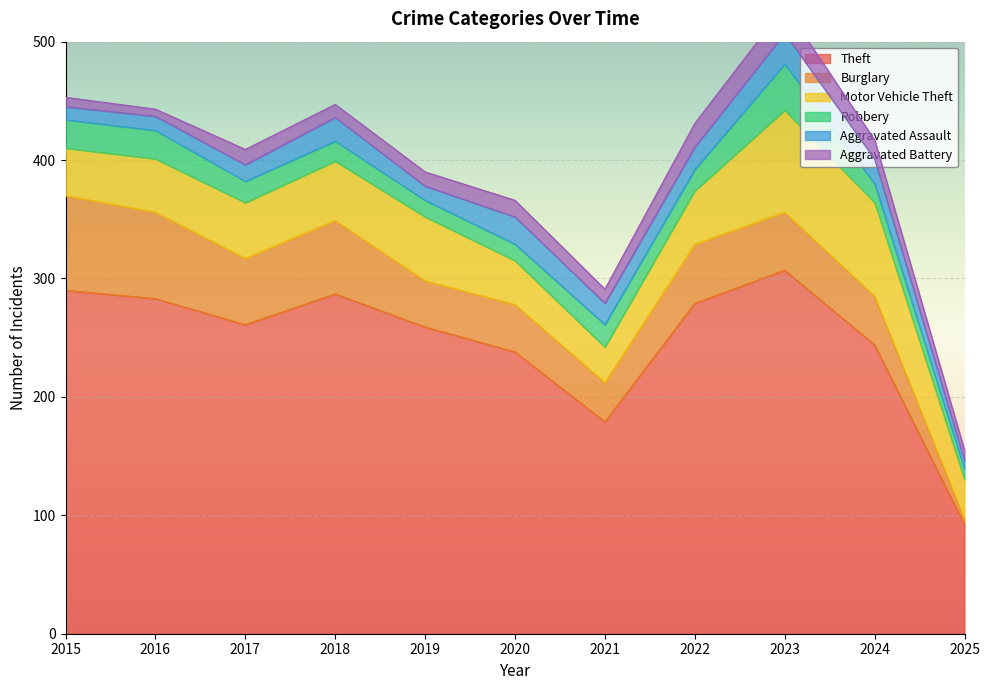

What is the sum of the Motor Vehicle Theft values at 2023 and 2025?

119